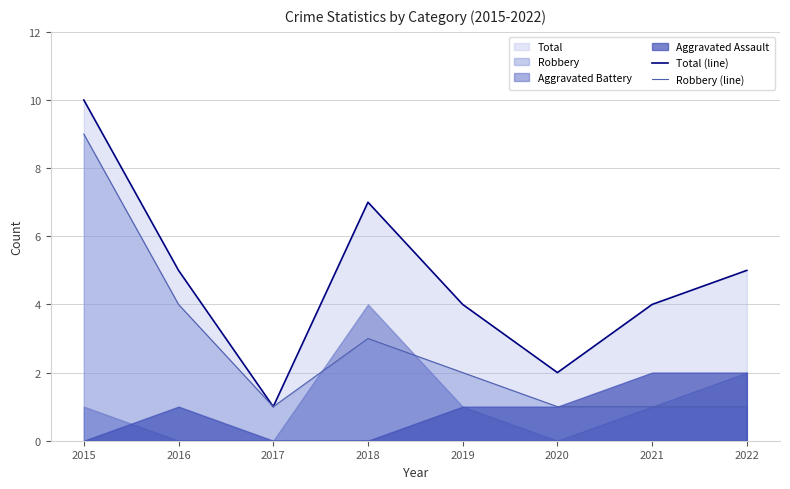

True or false: Total (line) and Robbery (line) intersect in this chart.

False